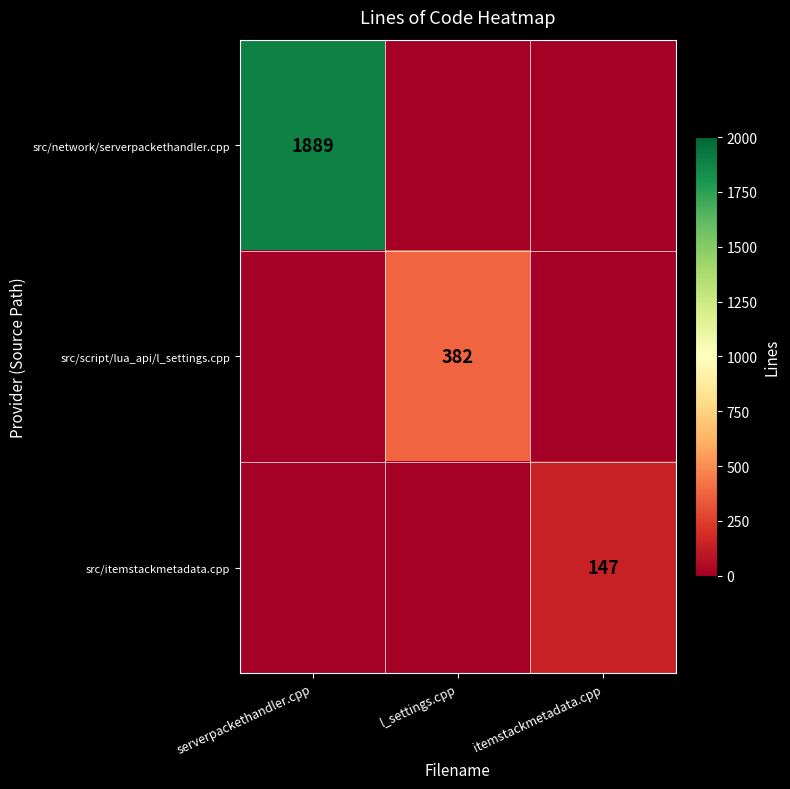

The src/itemstackmetadata.cpp series shows 147 at itemstackmetadata.cpp. True or false?

True